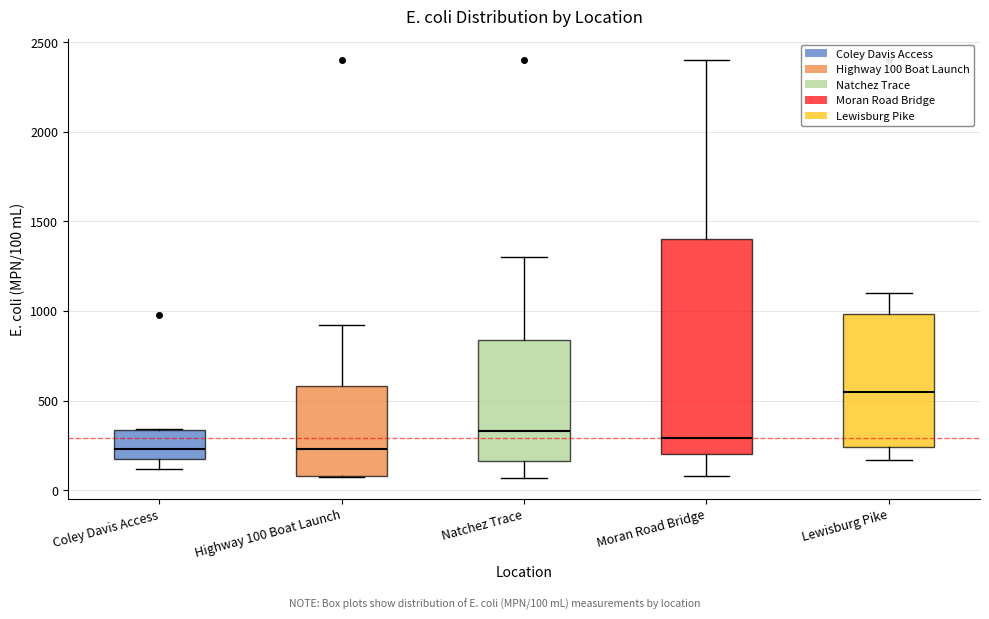

Which box is the tallest, from its lower edge to its upper edge?

Moran Road Bridge